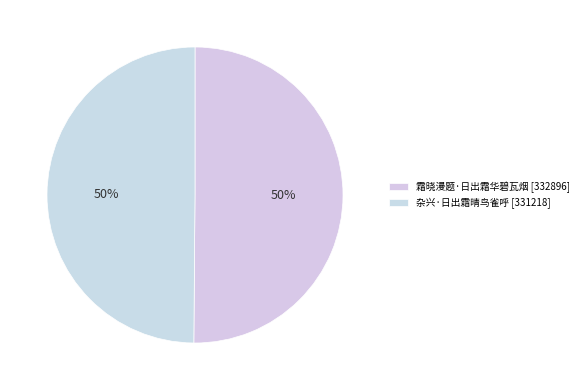

How many slices are in this pie chart?

2